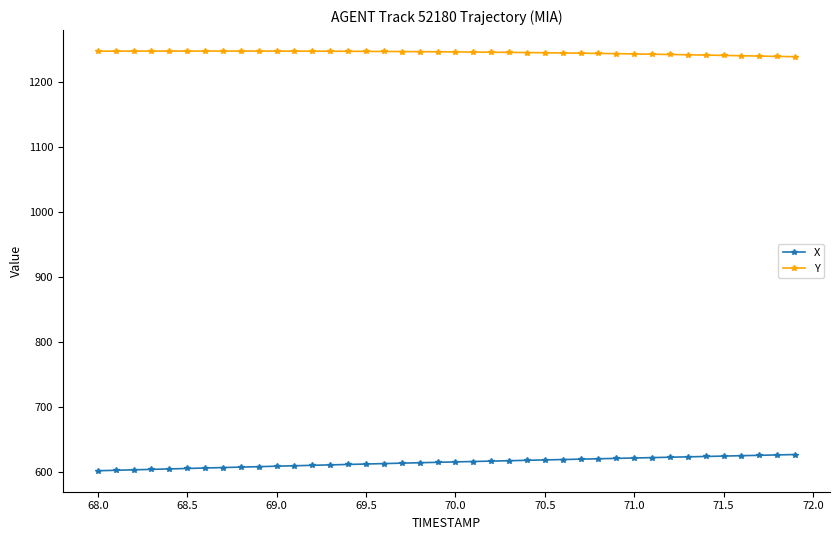

Rank the series by their maximum value, from highest to lowest.

Y, X